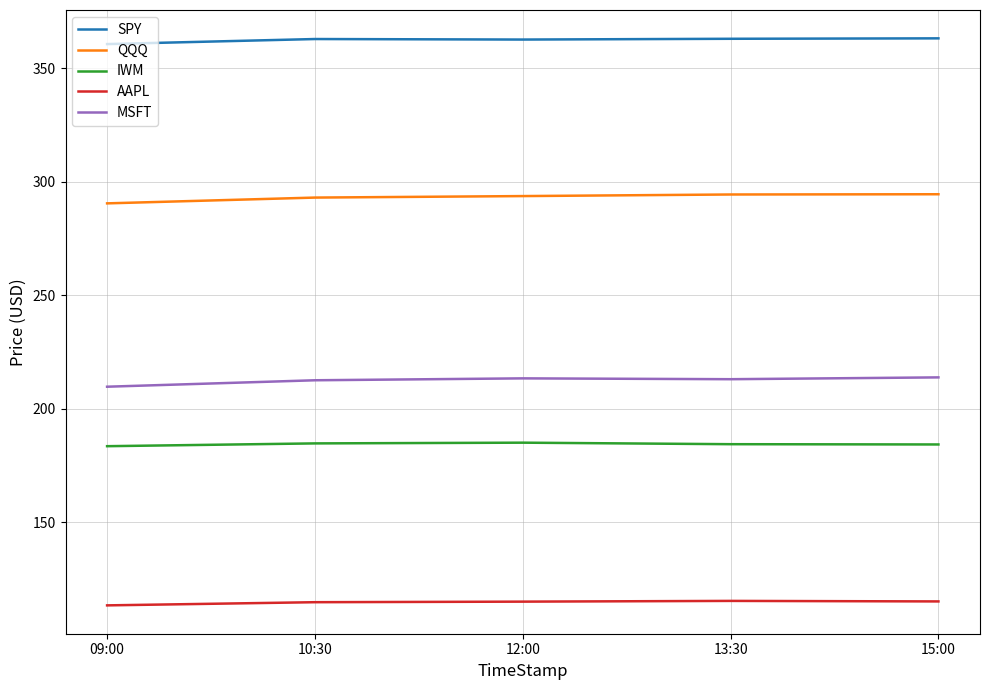

At 15:00, list the series in order from smallest to largest.

AAPL, IWM, MSFT, QQQ, SPY